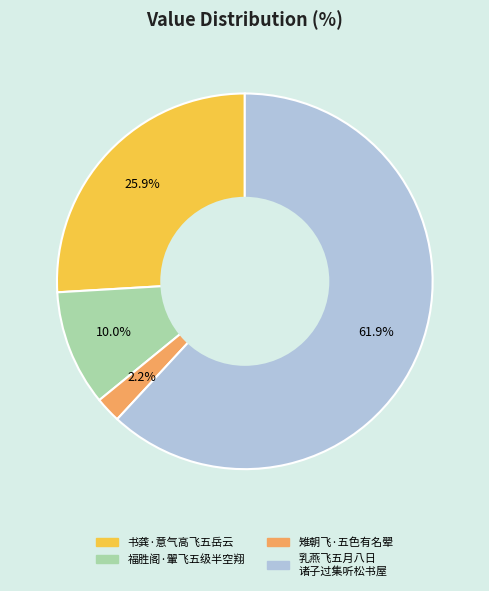

To the nearest percent, what is the difference between the largest and smallest slice percentages?

60%